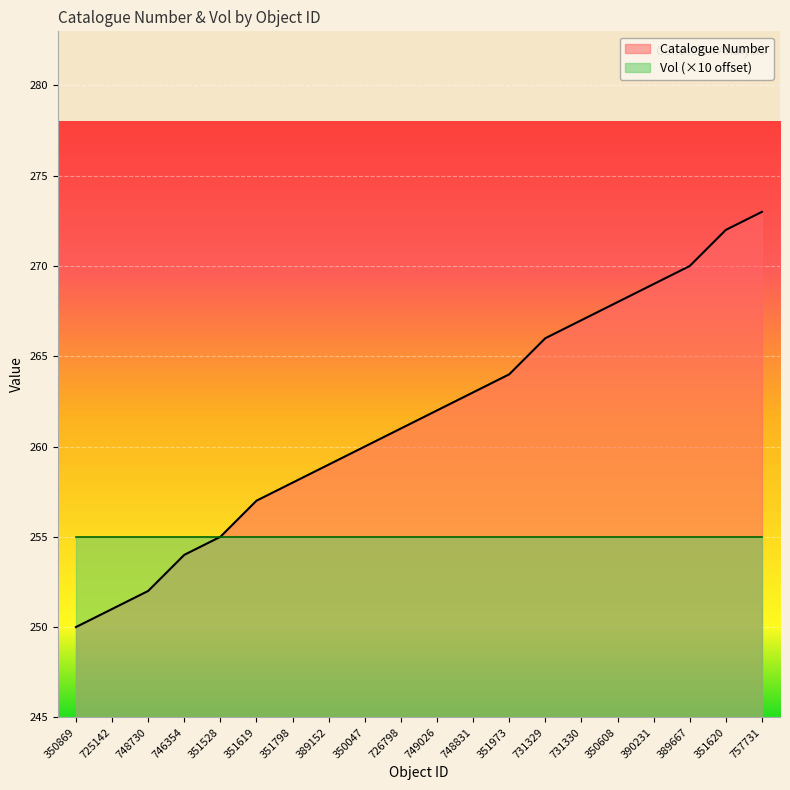

What is the change in value from 350869 to 351798?

+8